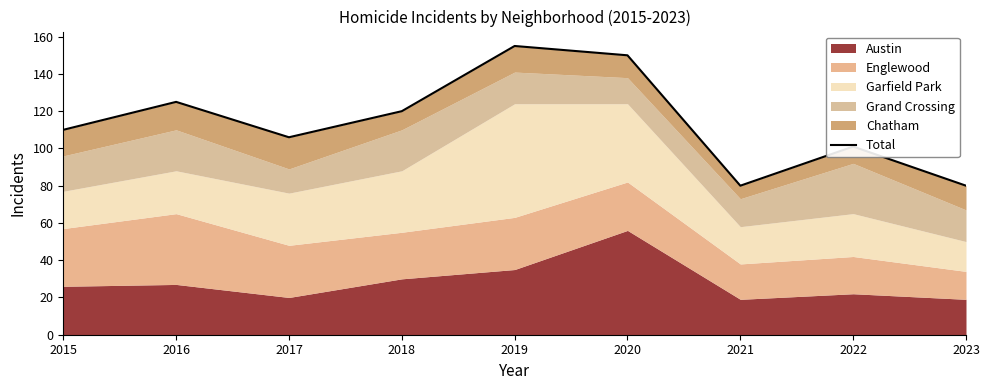

Is it true that the value at 2020 is 150?

True